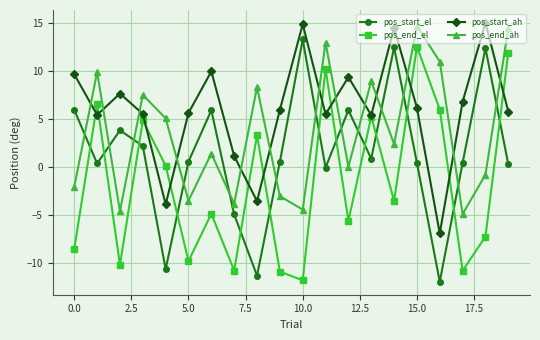

List the series in order of their peak value, lowest first.

pos_end_el, pos_start_el, pos_end_ah, pos_start_ah